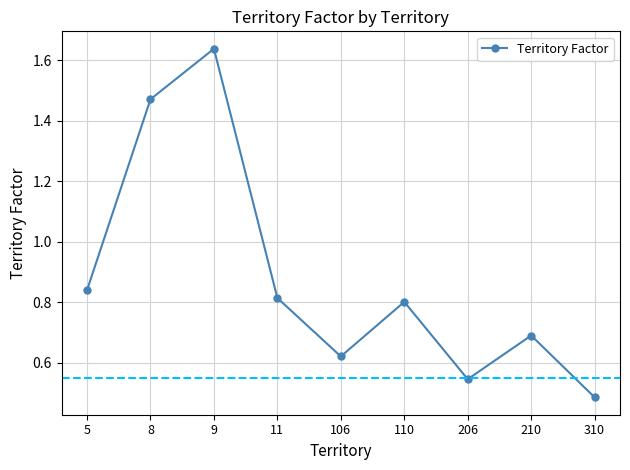

At which category does the chart reach its peak across all series?

9